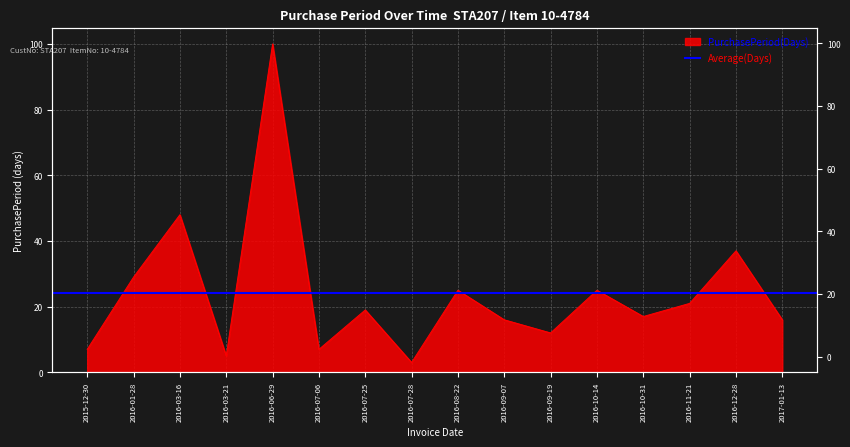

True or false: the data shows 26 at 2017-01-13.

False